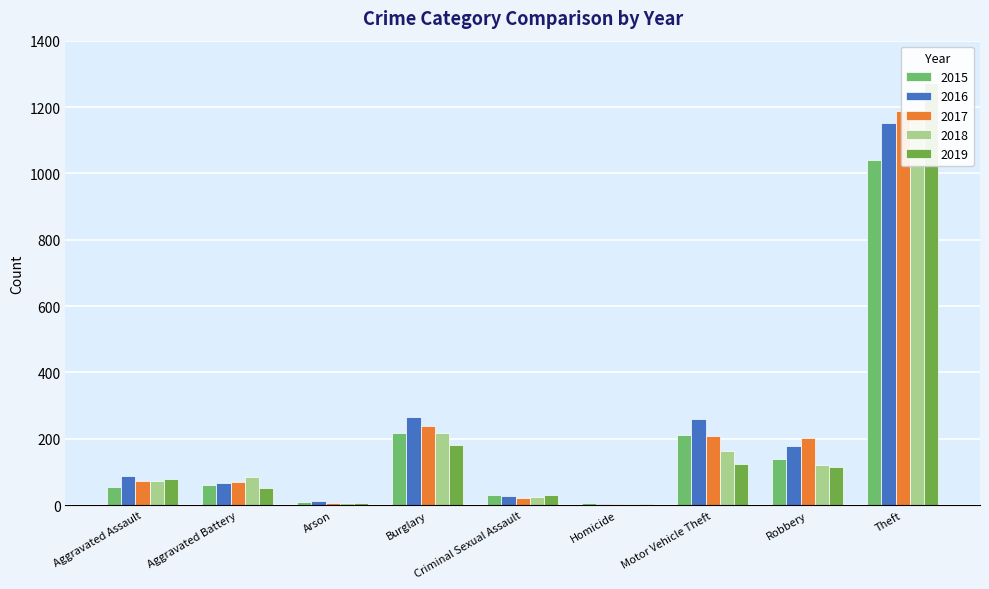

At which category does the chart reach its peak across all series?

Theft